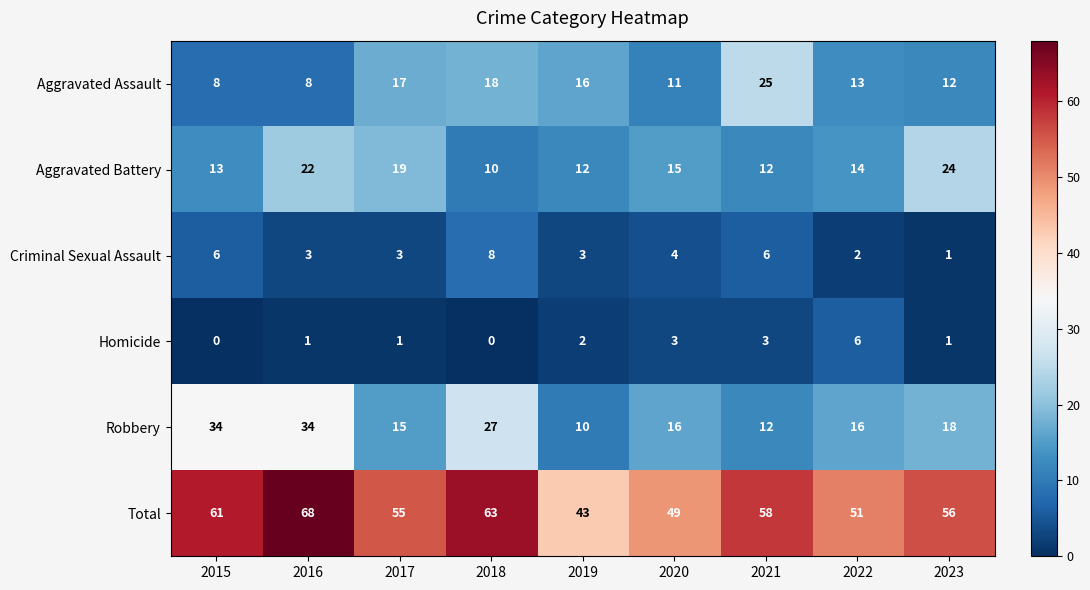

List the series in order of their peak value, lowest first.

Homicide, Criminal Sexual Assault, Aggravated Battery, Aggravated Assault, Robbery, Total